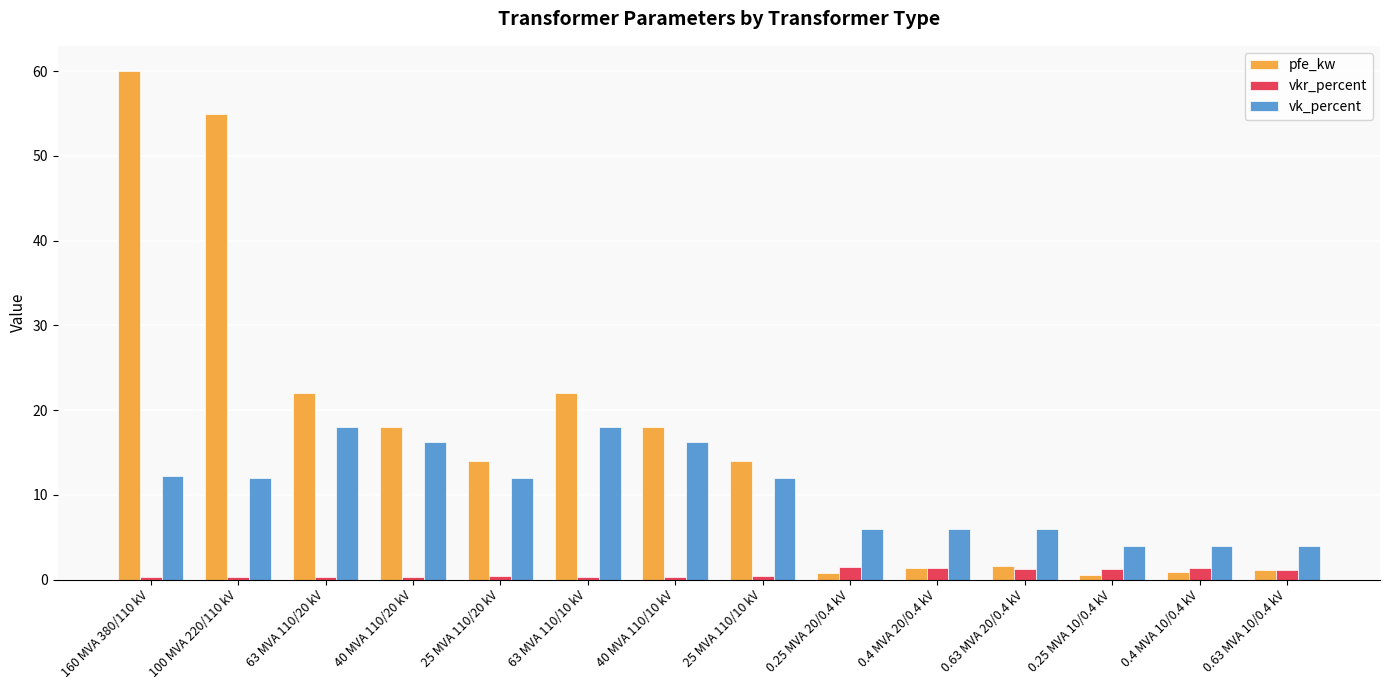

True or false: pfe_kw has a value of 22.0 at 63 MVA 110/10 kV.

True